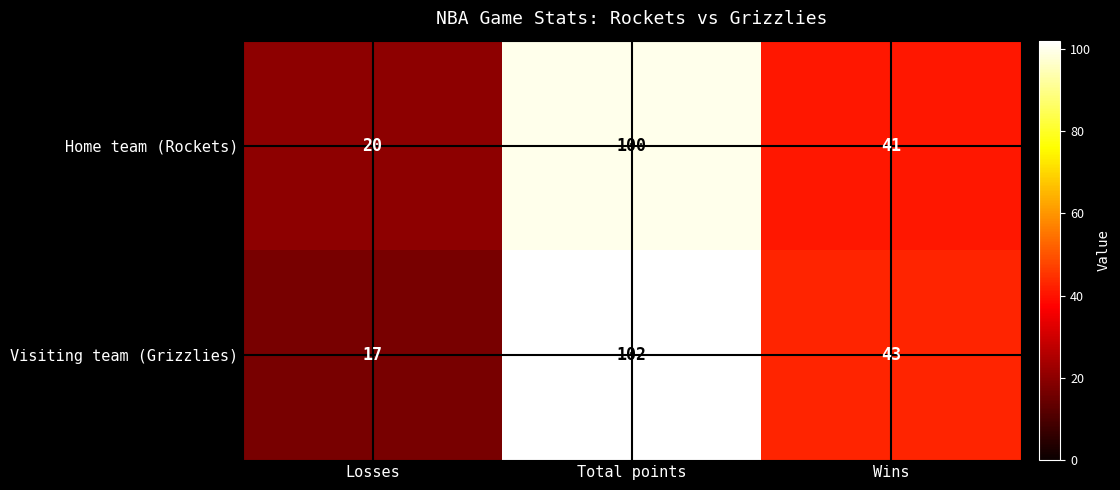

Which series changed the most between Losses and Wins?

Visiting team (Grizzlies)